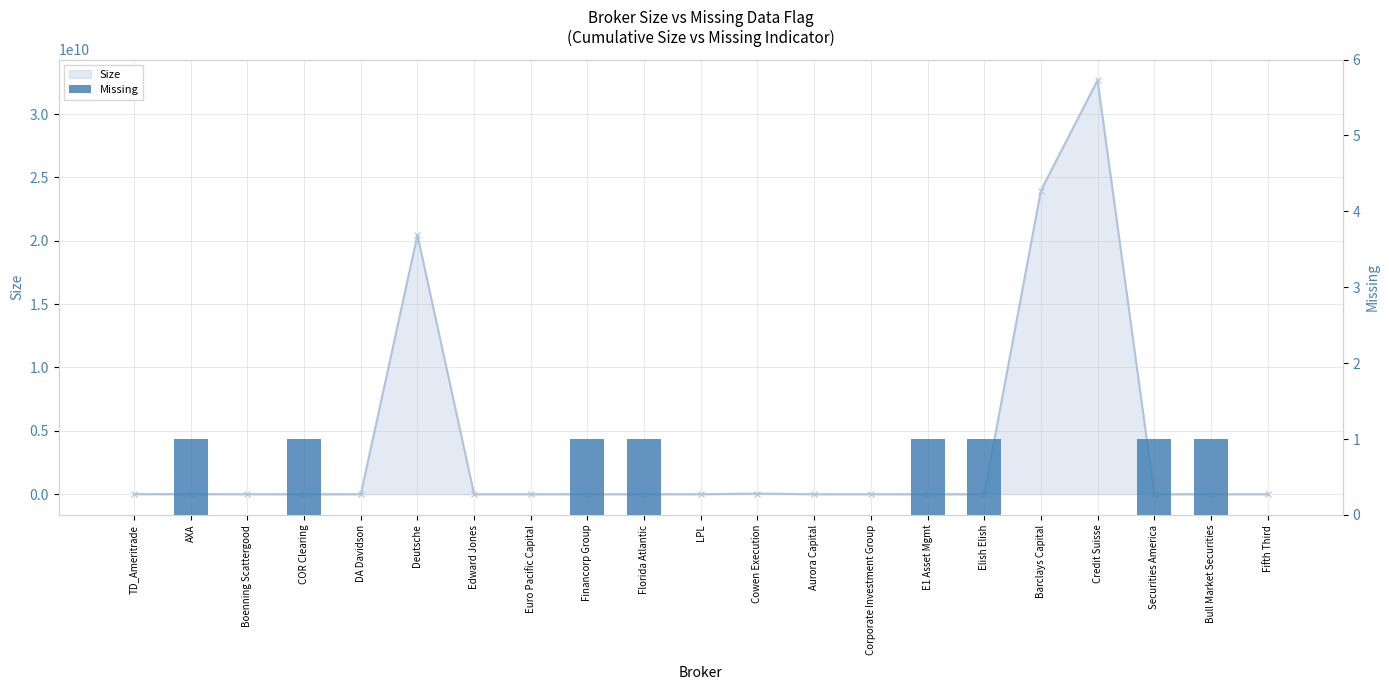

Does the chart contain stacked bars?

No